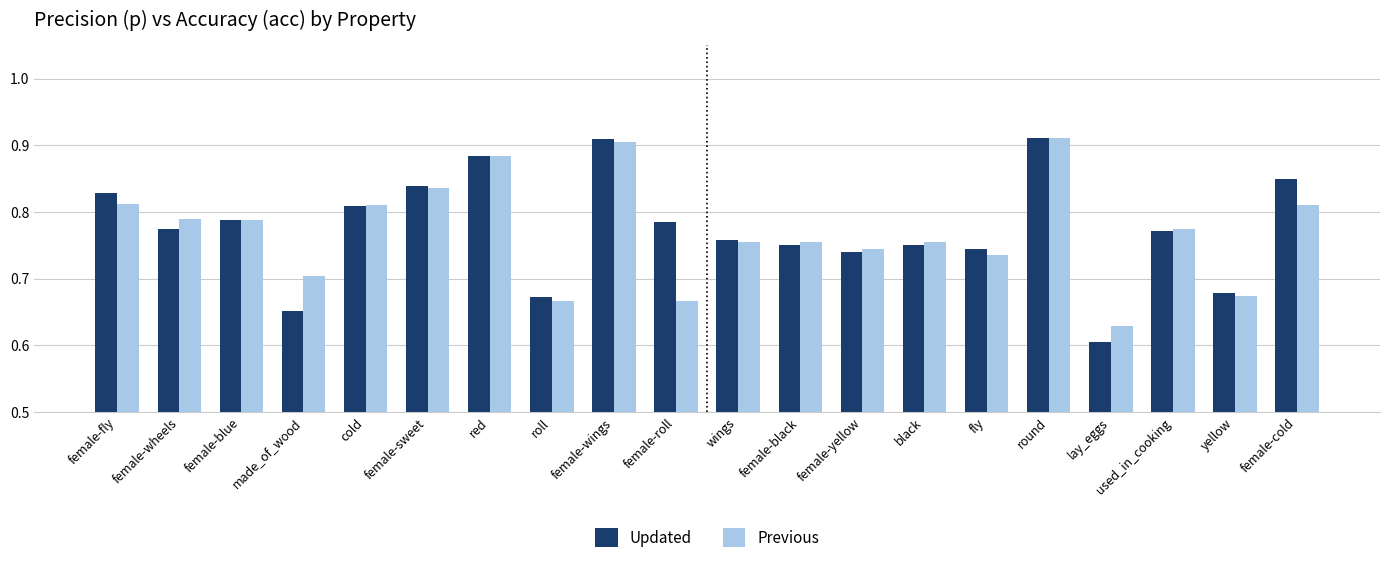

How many bars are there in total?

40